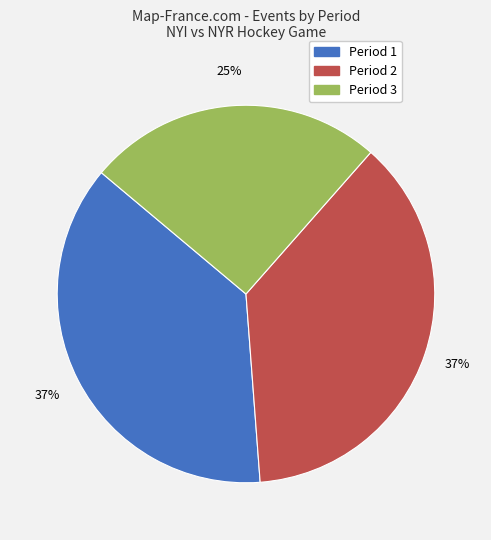

Is it true that Period 1 is 37% of the pie?

True